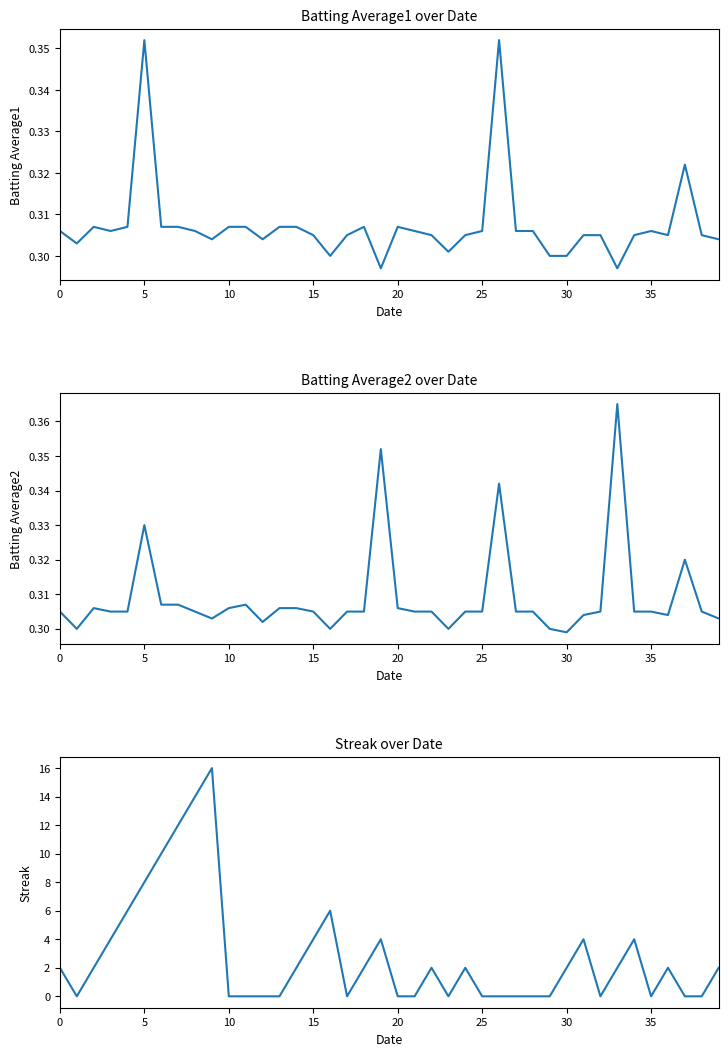

Between 25 and 40, which is larger?

25